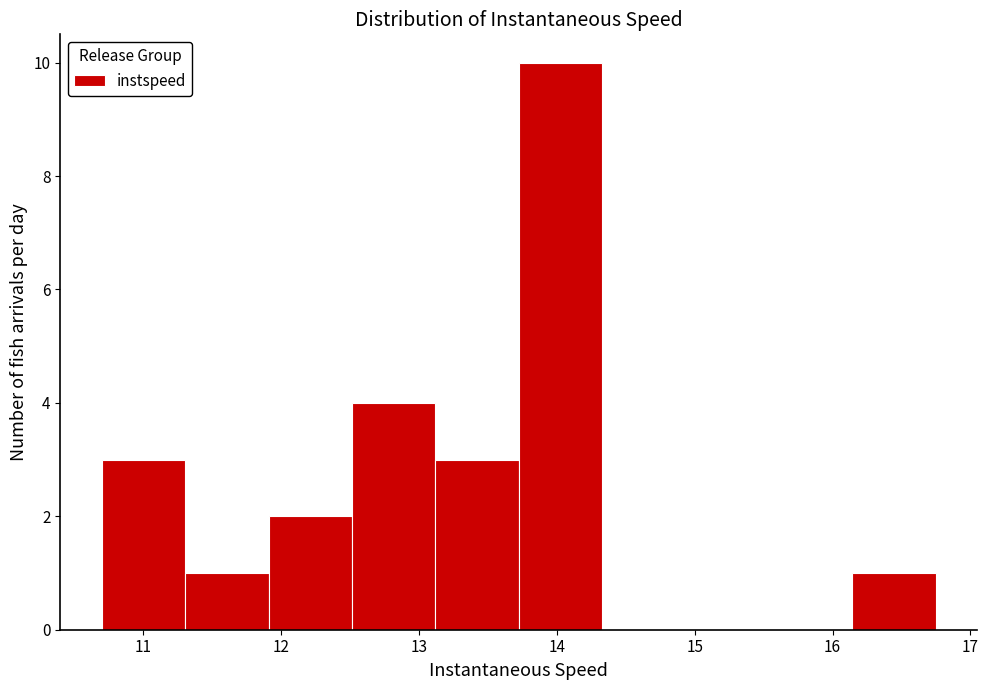

Reading left to right, transcribe this chart: for each bar, give the range it covers on the x-axis and its height. Neither the bar edges nor the heights are printed on the chart, so give them approximately, as read against the axes.

10.7 to 11.3: 3
11.3 to 11.9: 1
11.9 to 12.5: 2
12.5 to 13.1: 4
13.1 to 13.7: 3
13.7 to 14.3: 10
14.3 to 14.9: 0
14.9 to 15.5: 0
15.5 to 16.1: 0
16.1 to 16.7: 1